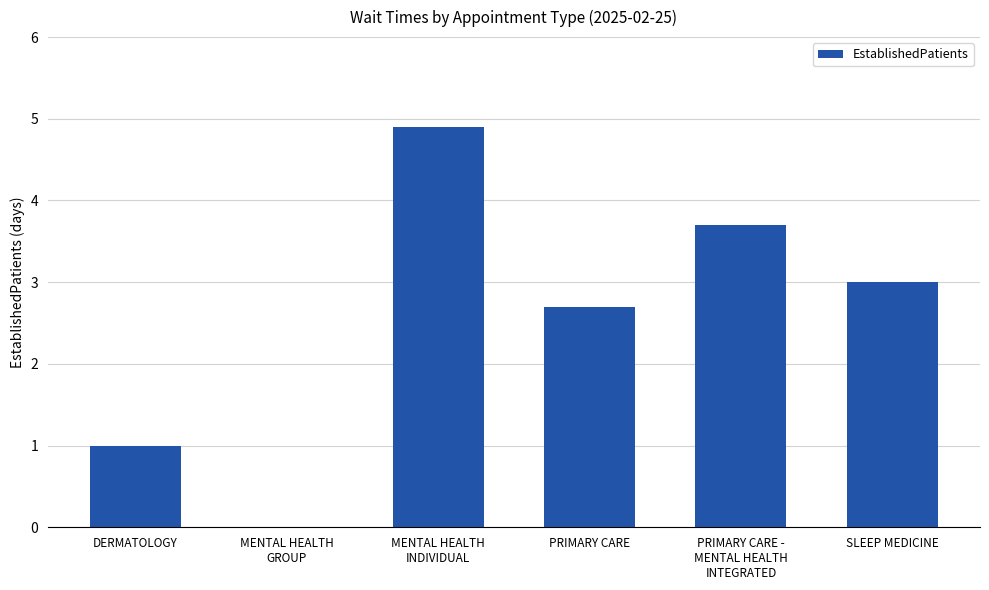

What is the average value?

2.6